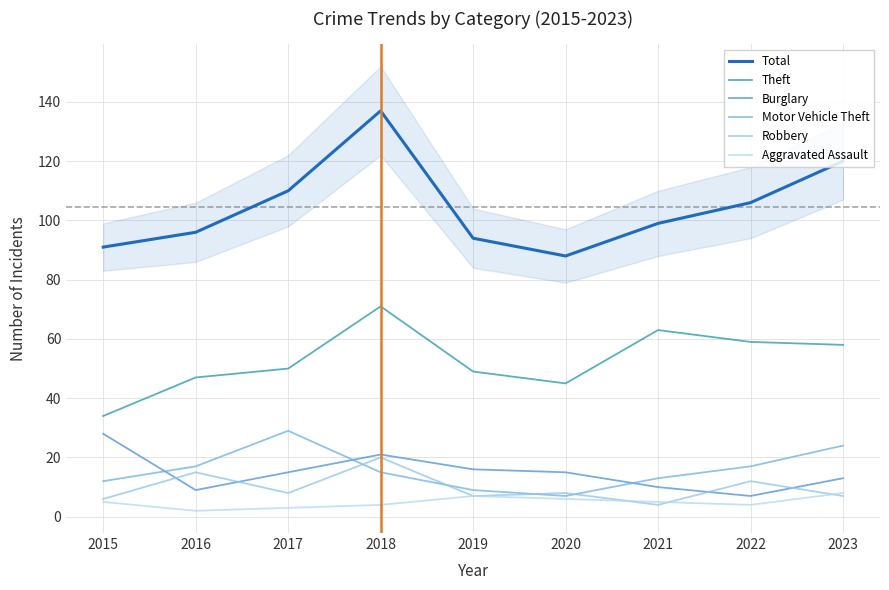

List the labels in order of Robbery value, smallest first.

2021, 2015, 2019, 2023, 2017, 2020, 2022, 2016, 2018